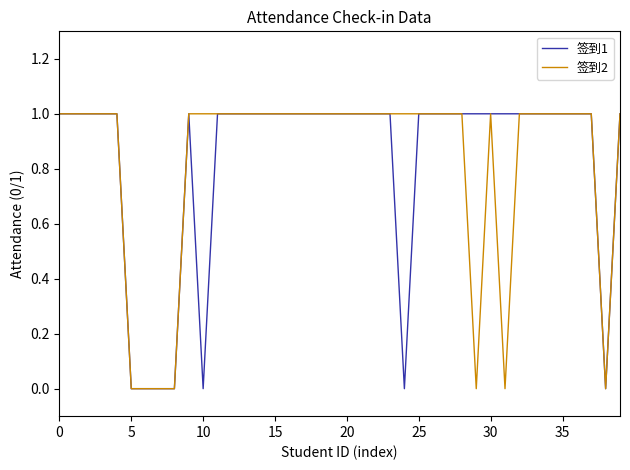

What is the sum of all 签到1 values?

33